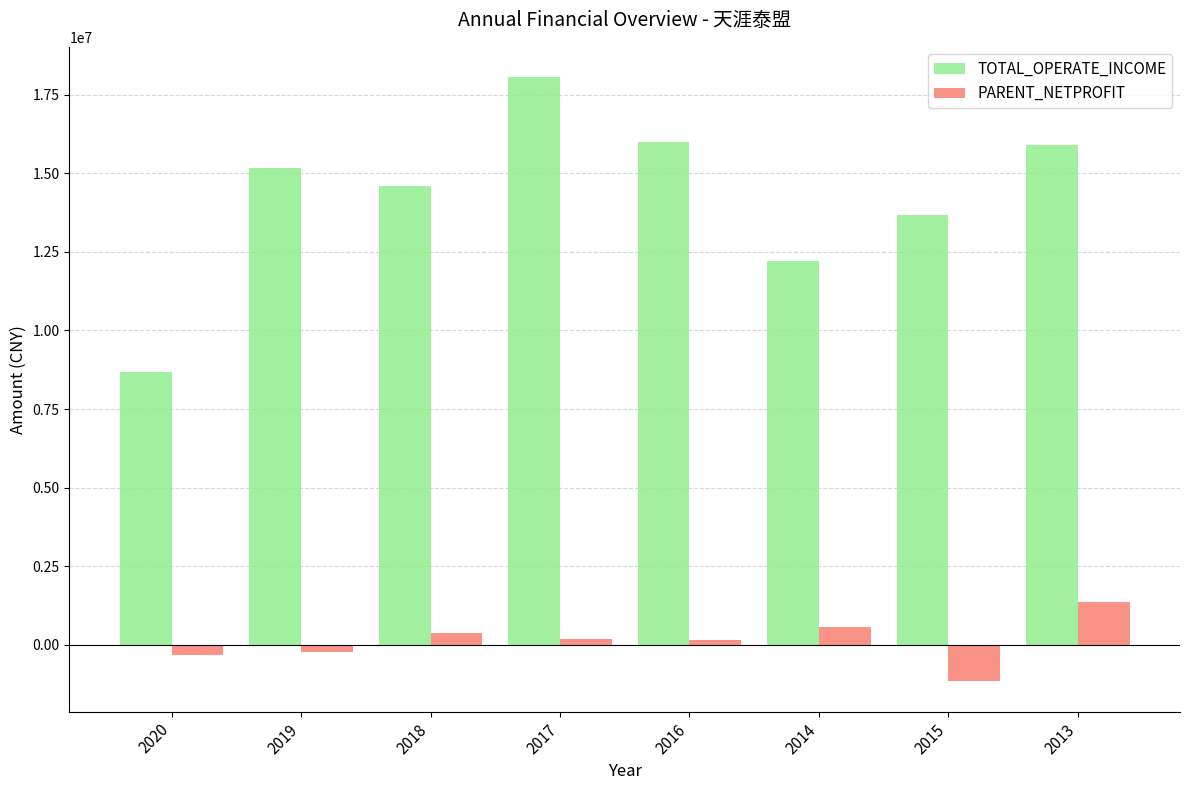

Which category has the lowest value across all series?

2015